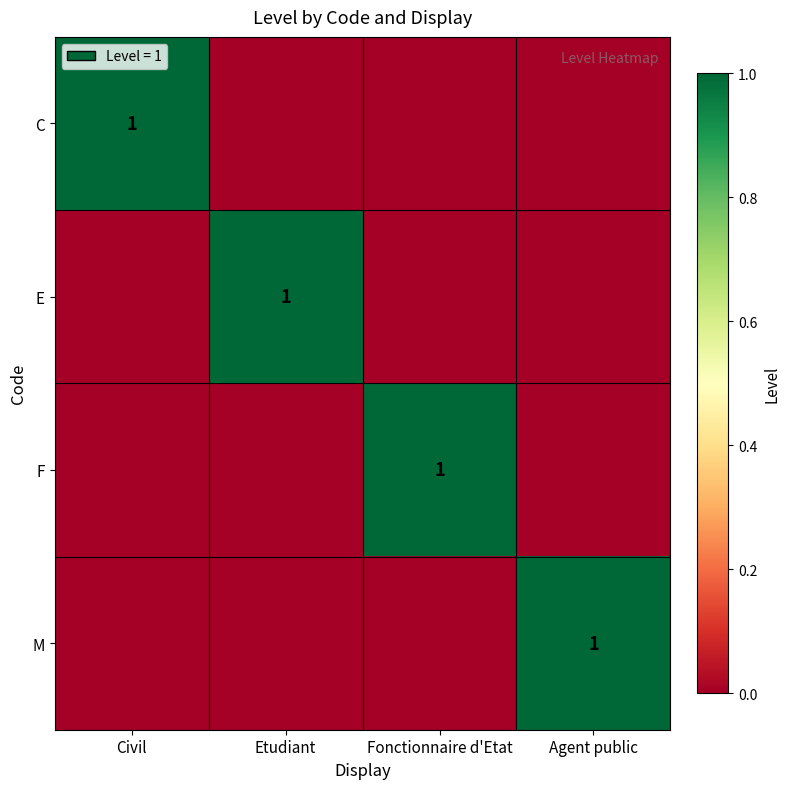

The M series shows 1 at Agent public. True or false?

True